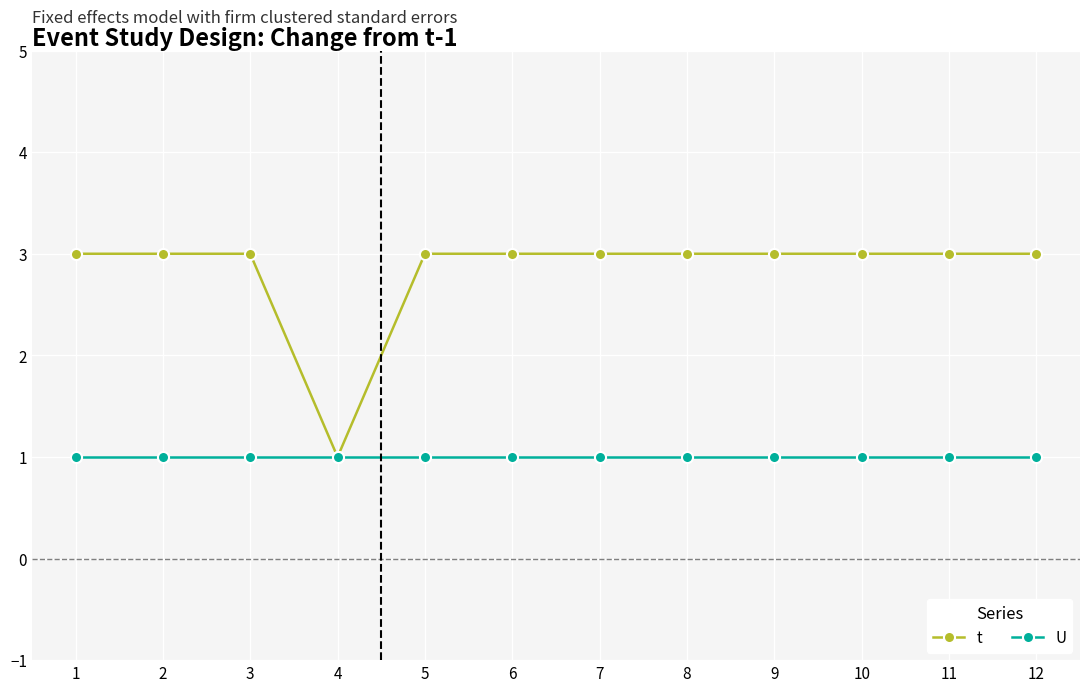

At how many categories does at least one series exceed 2?

11